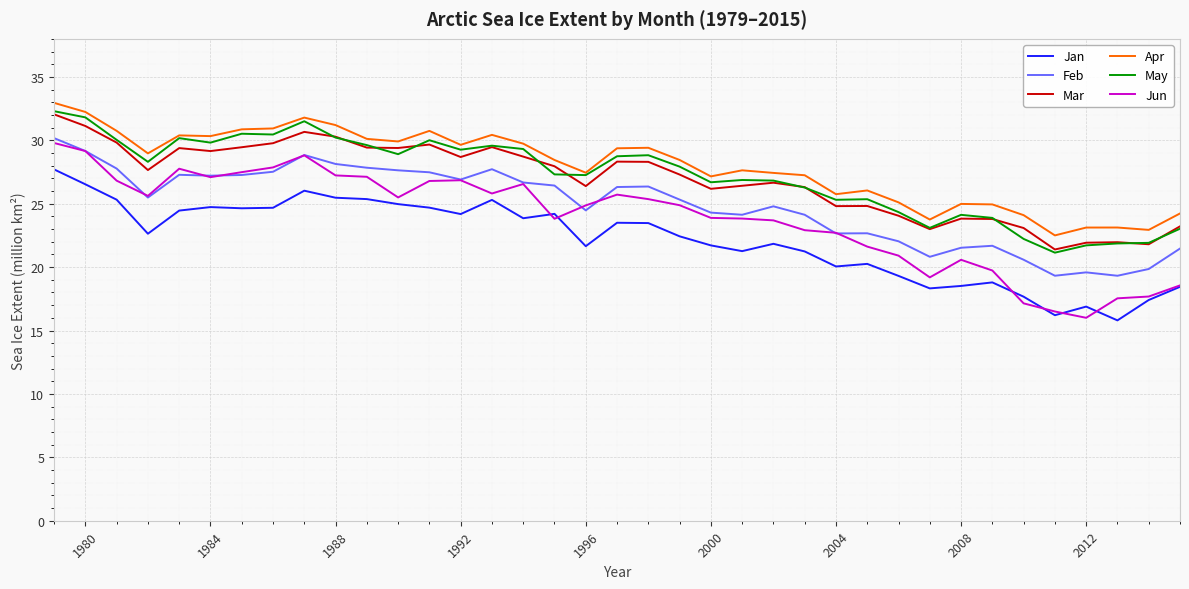

What is the smallest value displayed?

15.8